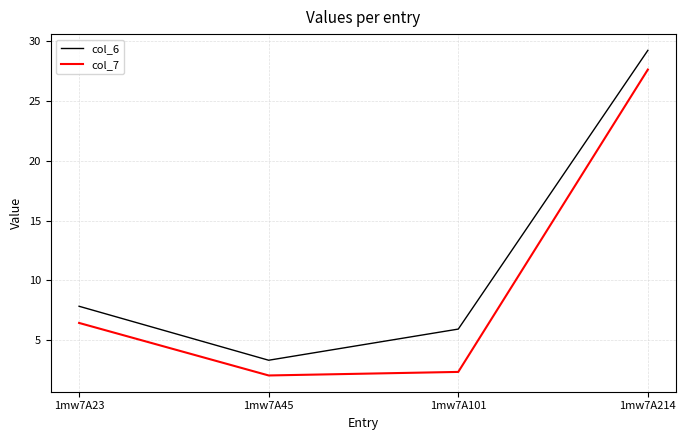

Is this an area chart (filled region under the line)?

No